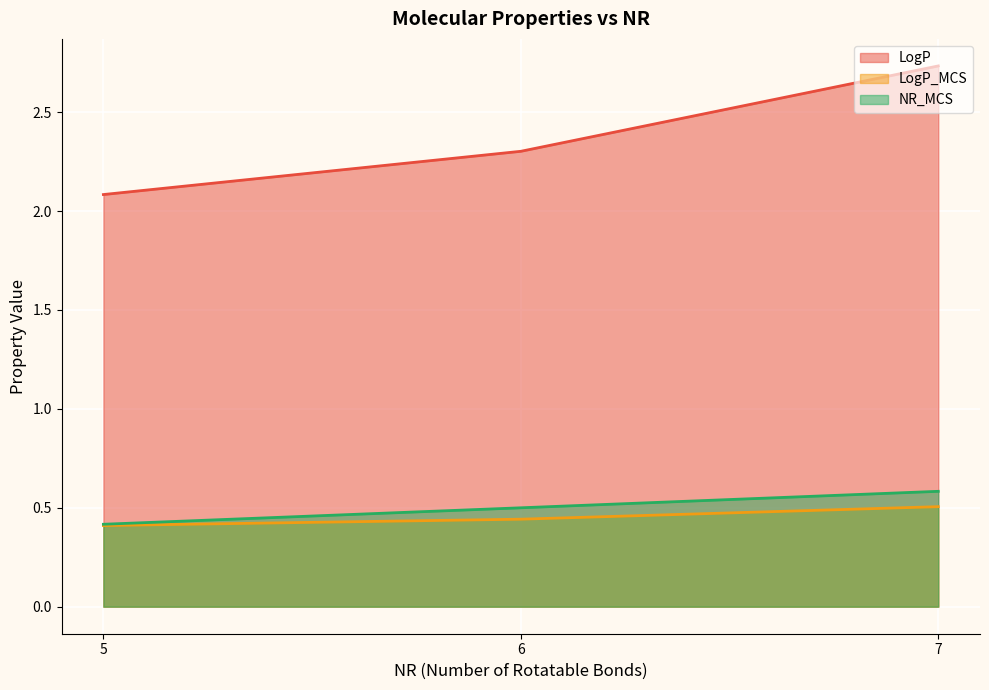

List the series in order of their peak value, highest first.

LogP, NR_MCS, LogP_MCS